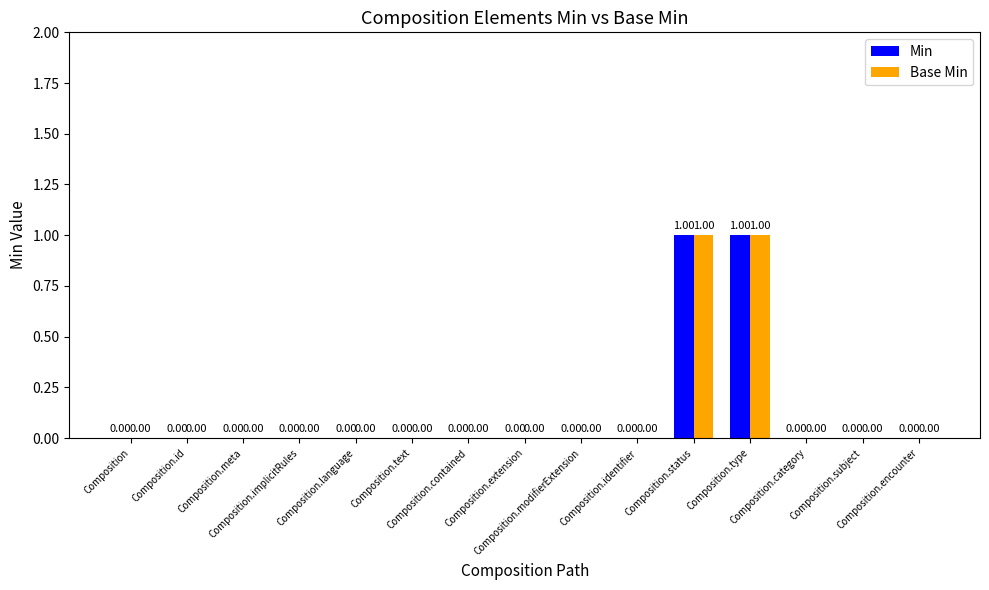

What are all the series names shown in the legend?

Min, Base Min